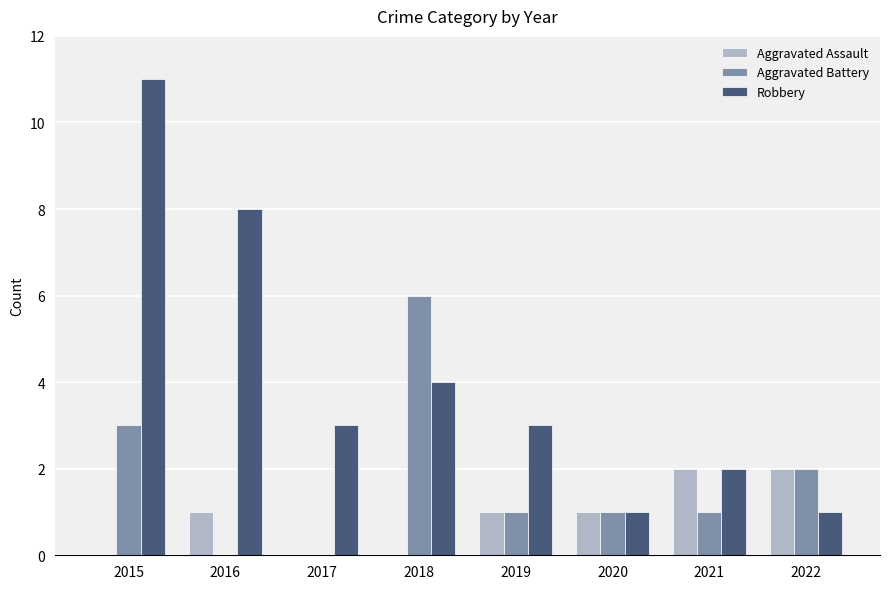

The value of Aggravated Assault at 2015 is 1. True or false?

False